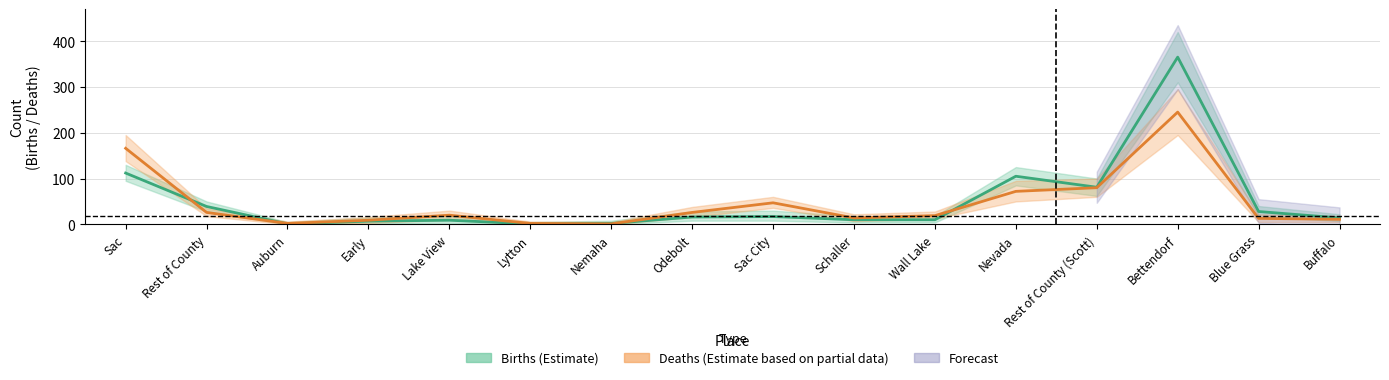

Where is the first local maximum for births?

Lake View